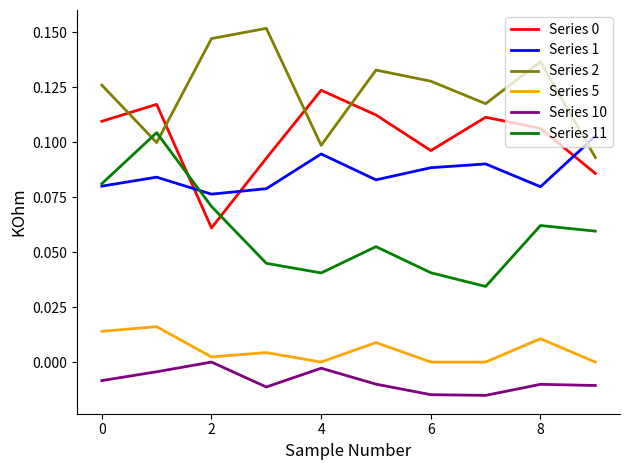

True or false: Series 1 and Series 10 intersect in this chart.

False